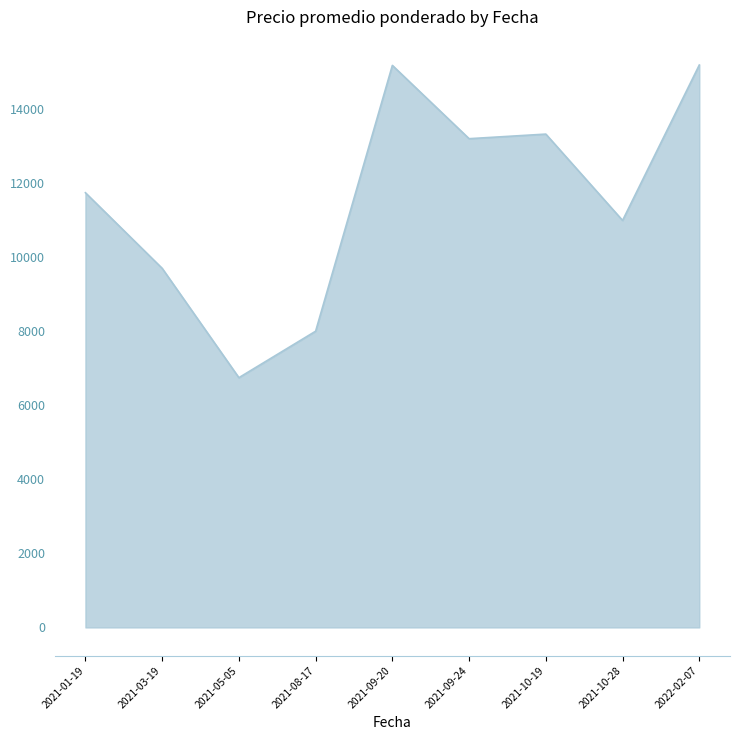

What is the difference between the maximum and minimum values?

8450.7